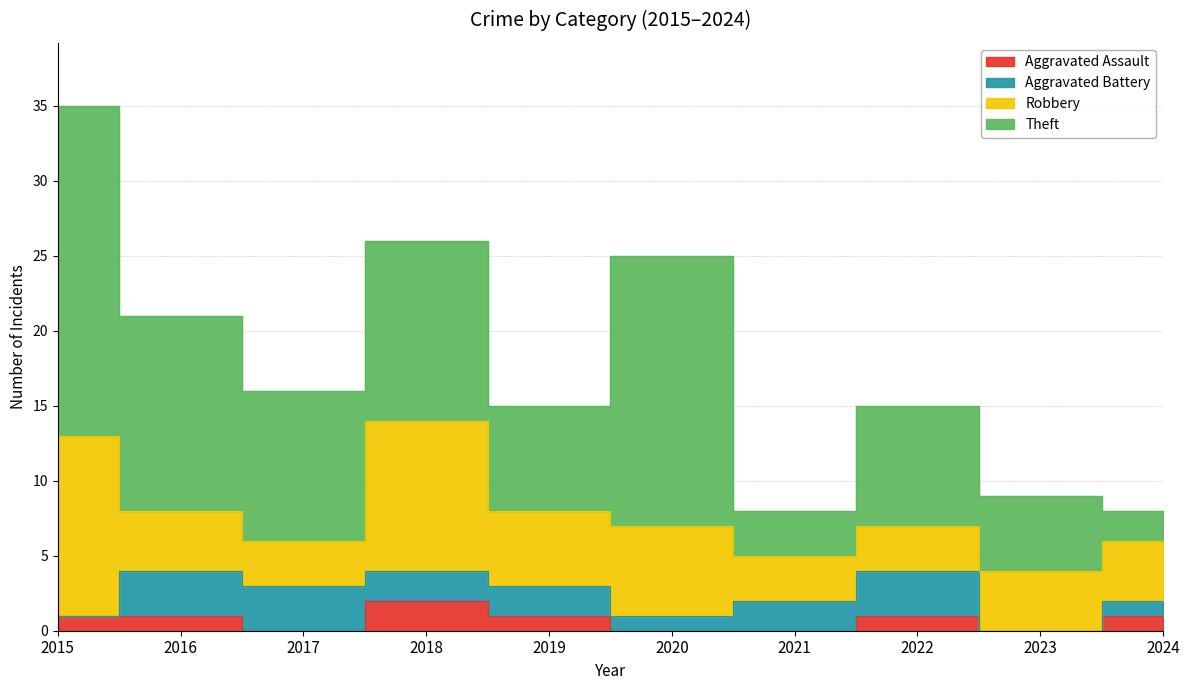

Where is Aggravated Battery nearest to the value 1?

2020